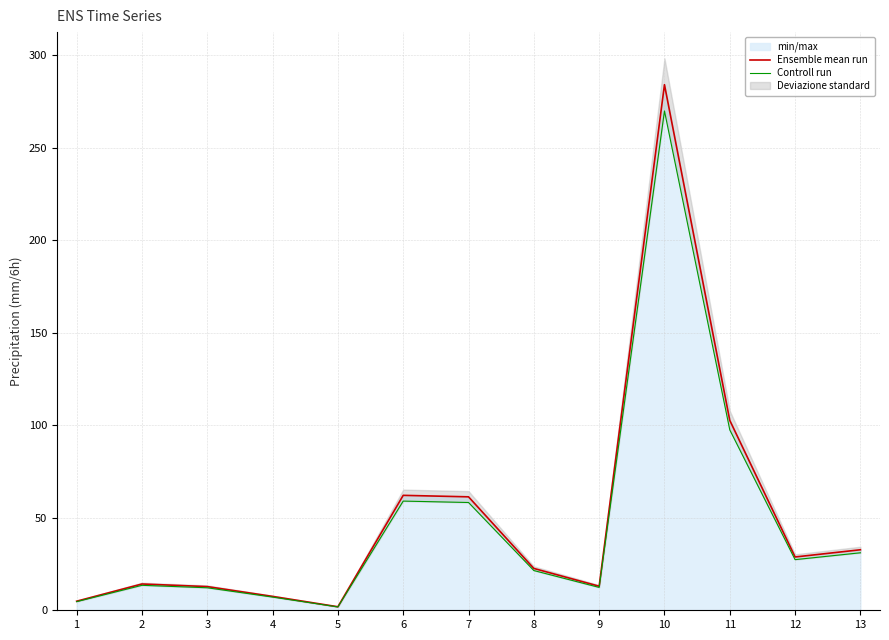

Between 6 and 10, which series saw the biggest shift?

Ensemble mean run